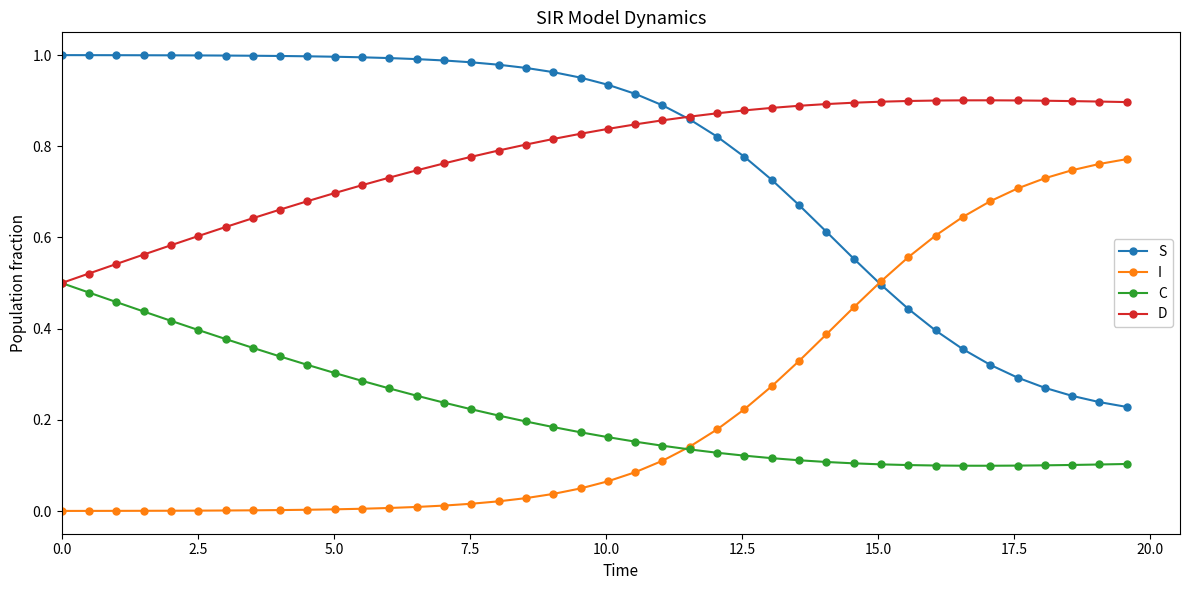

True or false: I and D cross at least once.

False